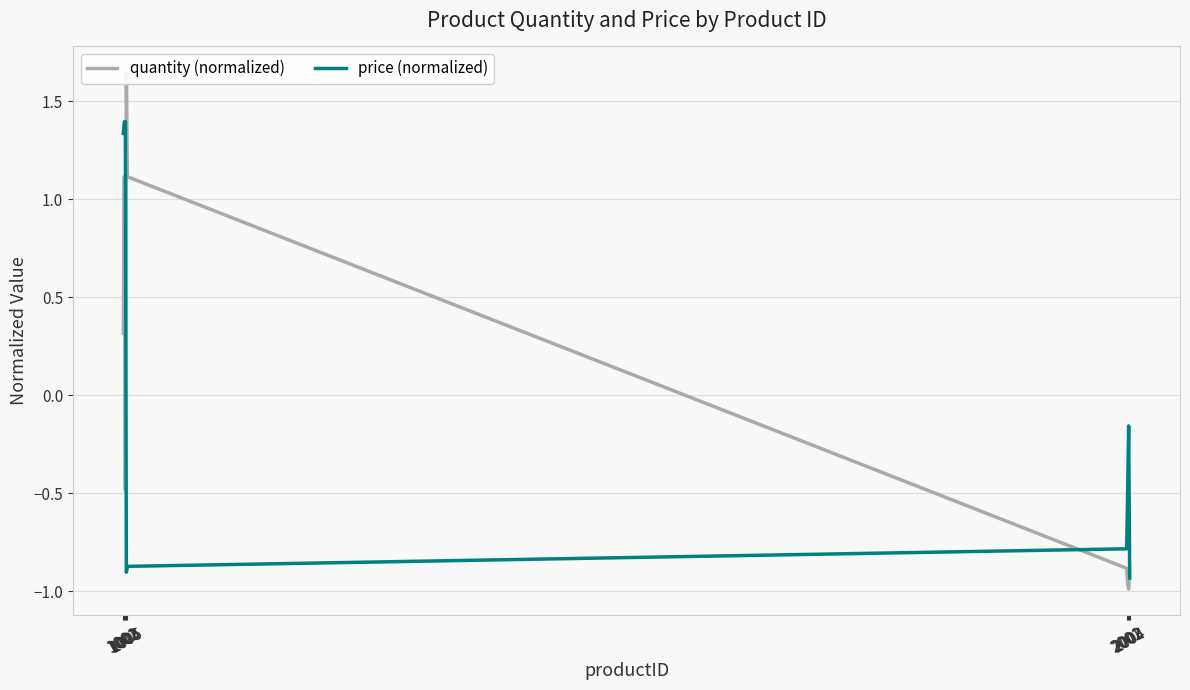

Which series ends up on top after the final intersection of price (normalized) and quantity (normalized)?

quantity (normalized)